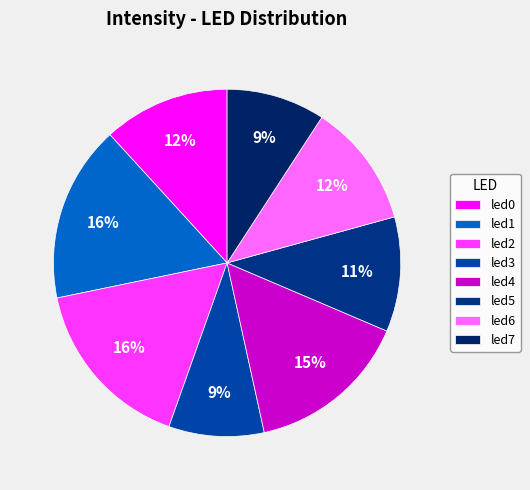

Is led2 the majority of the pie?

No